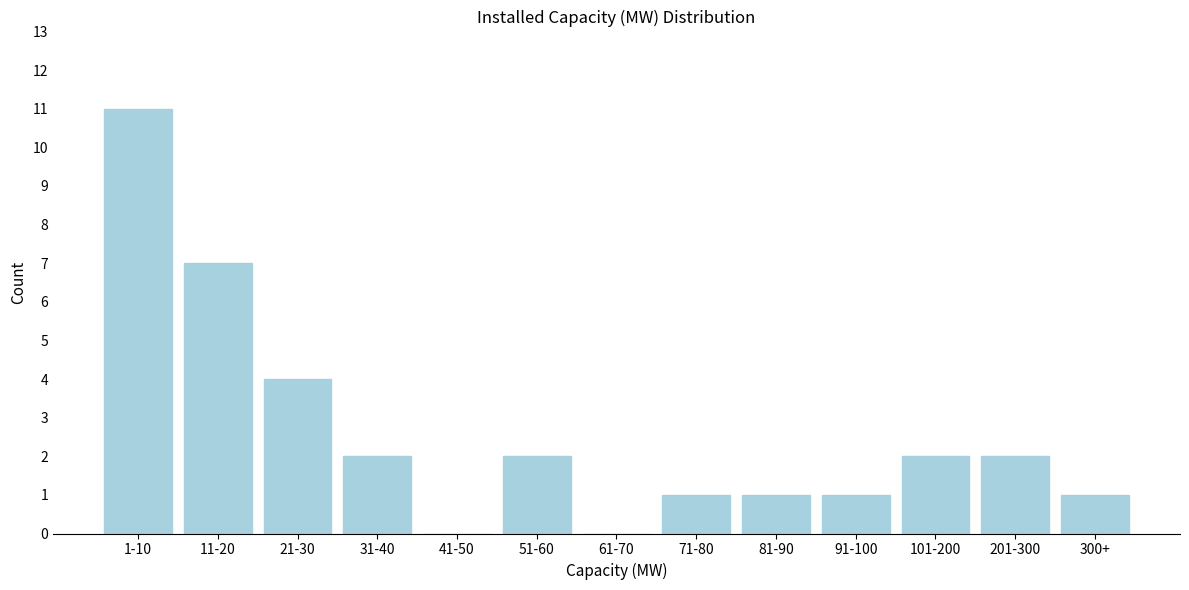

Reading right to left, what are all the values shown in this chart?

300+=1	201-300=2	101-200=2	91-100=1	81-90=1	71-80=1	61-70=0	51-60=2	41-50=0	31-40=2	21-30=4	11-20=7	1-10=11